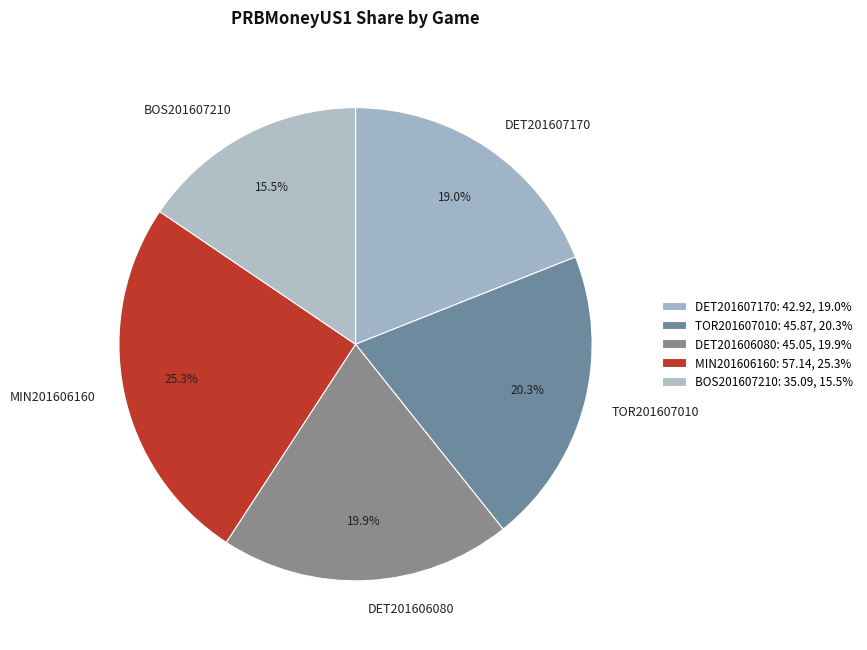

Is there a majority slice in this chart?

No